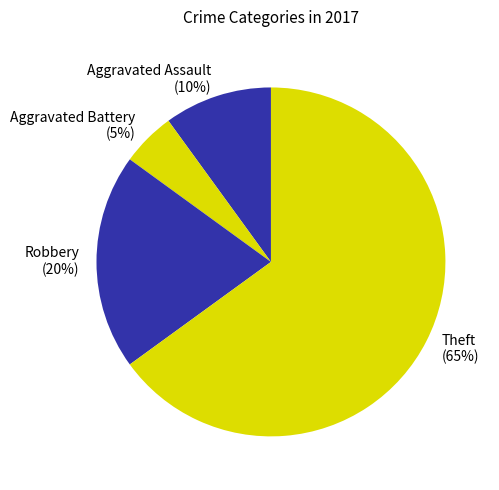

To the nearest percent, what percentage of the pie is Aggravated Battery?

5%